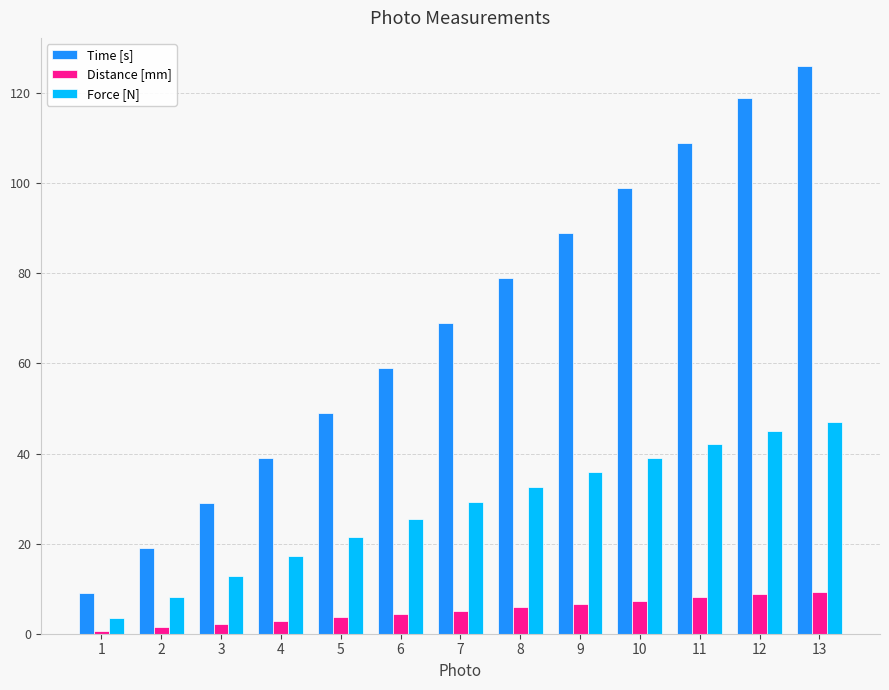

What is the difference between the second highest and second lowest values in the Distance [mm] series?

7.4